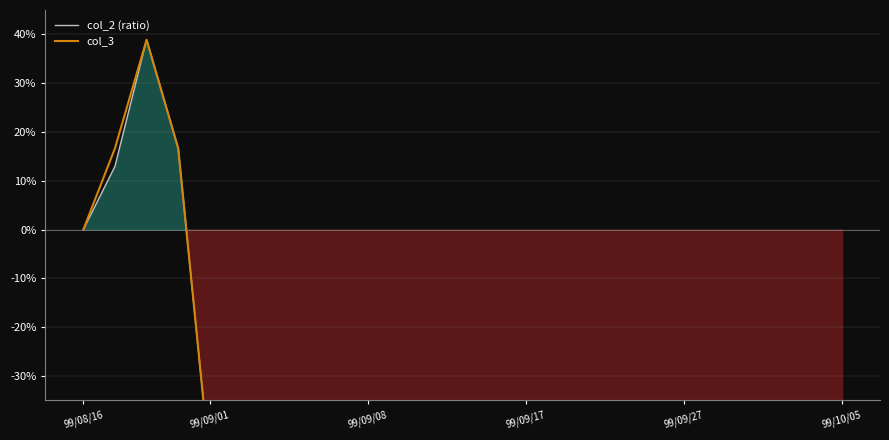

At how many categories does at least one series exceed -58?

17